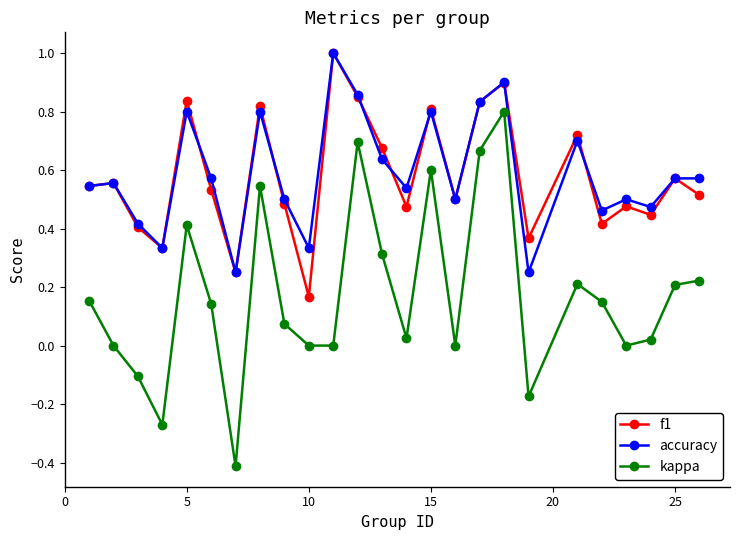

What is the maximum value shown in the chart?

1.0